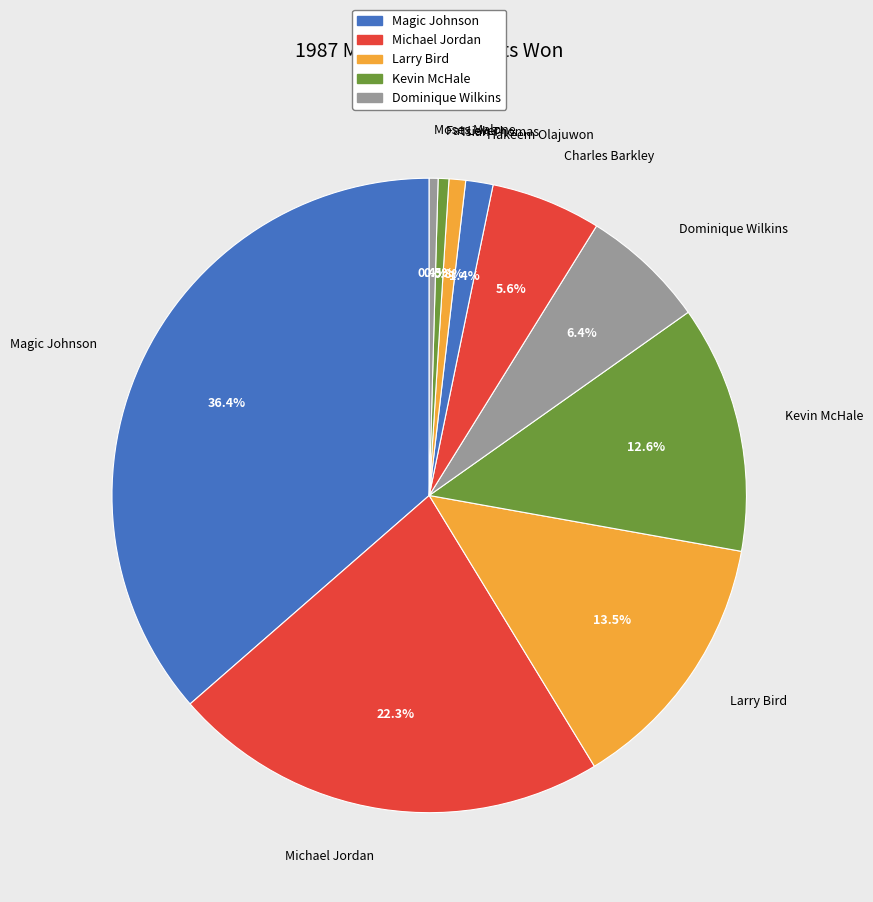

Combined, what portion of the pie is Dominique Wilkins and Isiah Thomas?

7.2%